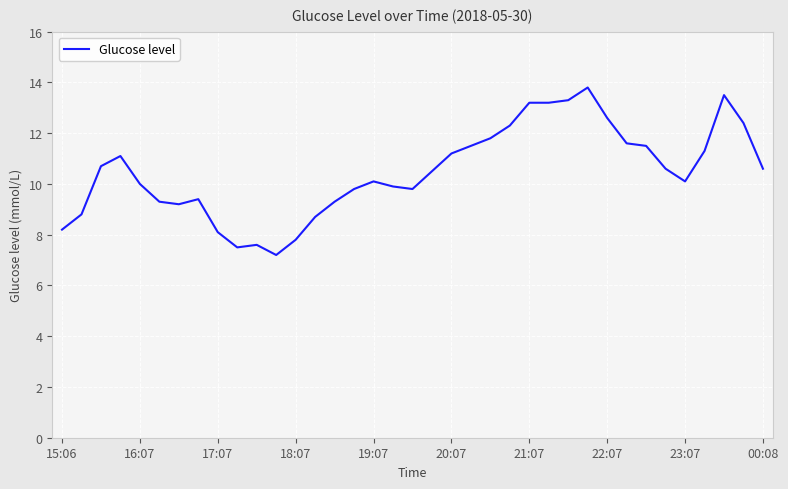

What is the greatest value displayed?

13.8